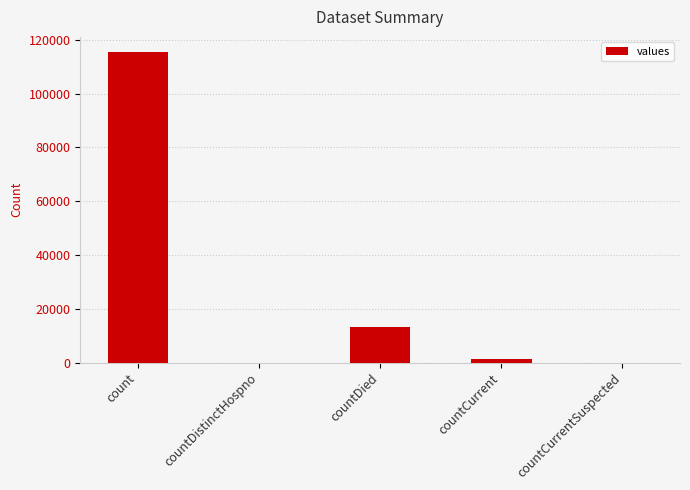

What is the sum of the values at countDistinctHospno and count?

115379